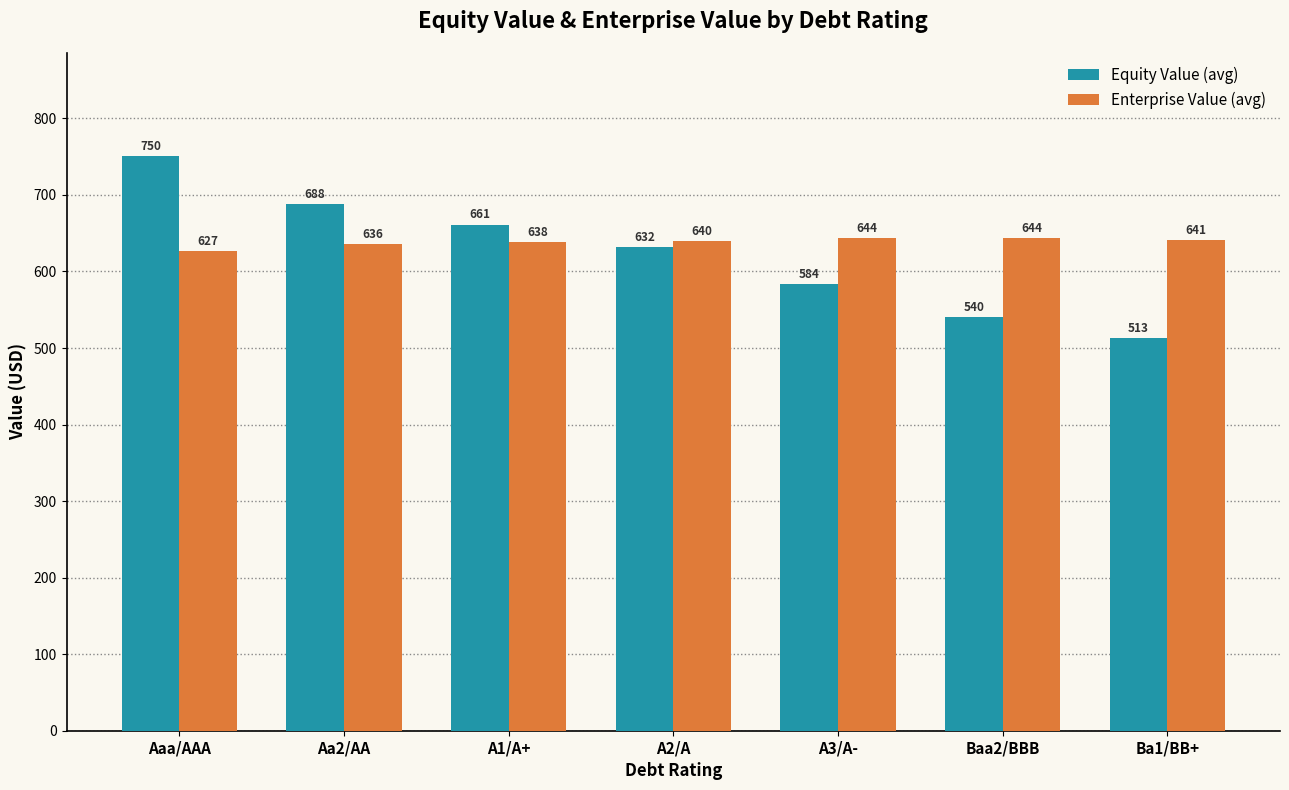

What is the difference between the Enterprise Value (avg) values at A2/A and A3/A-?

3.9